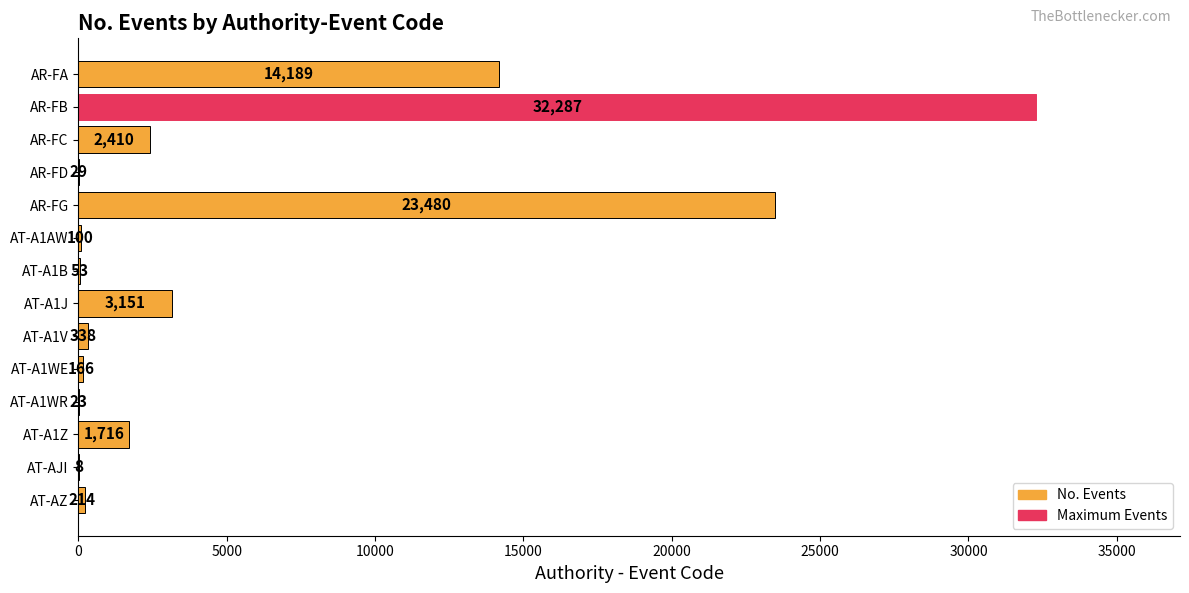

At which label is the value closest to 16147?

AR-FA